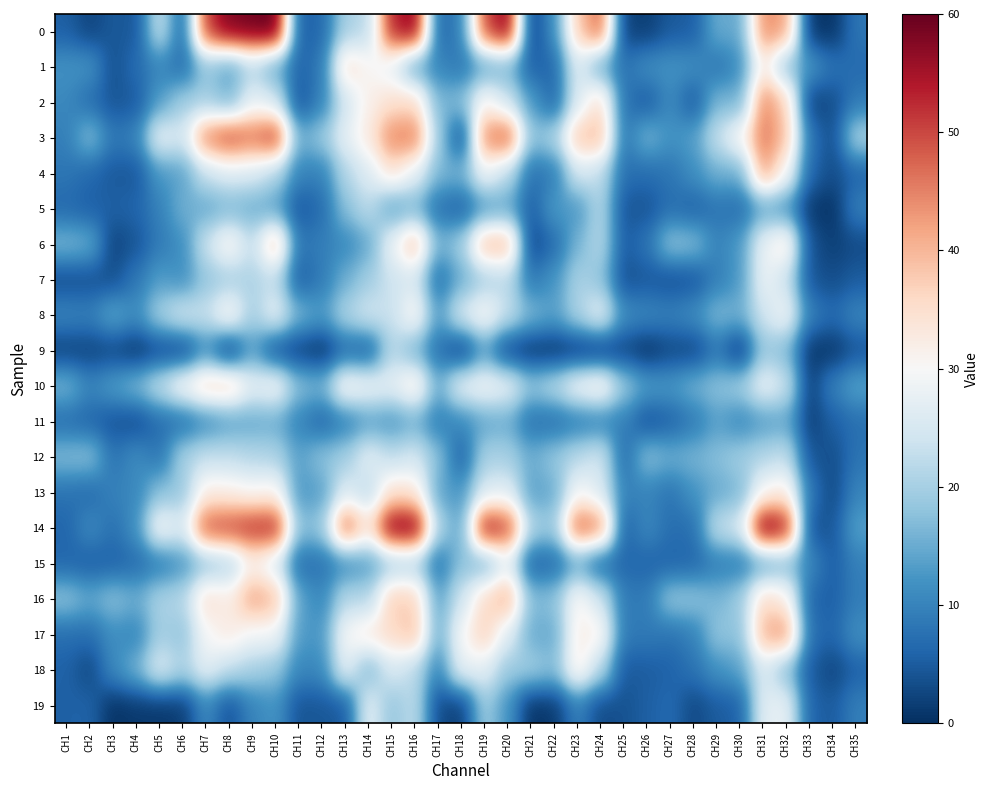

Which has a higher value, CH24 or CH23?

CH24